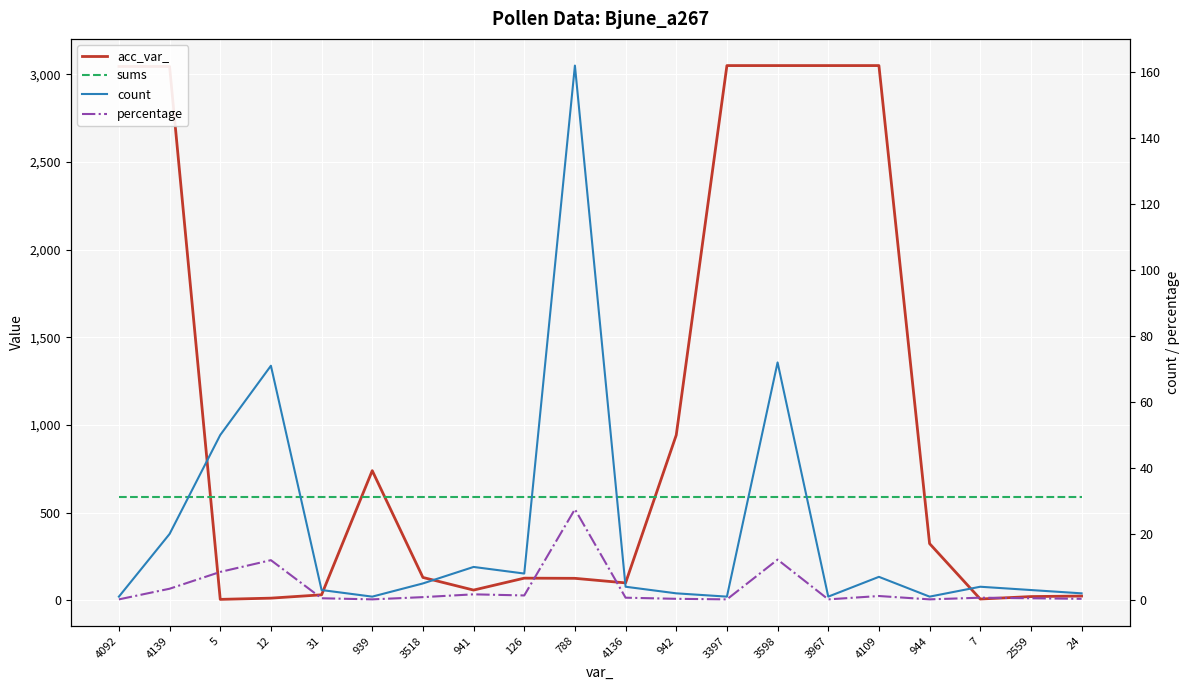

What is the average value of the count series?

21.4